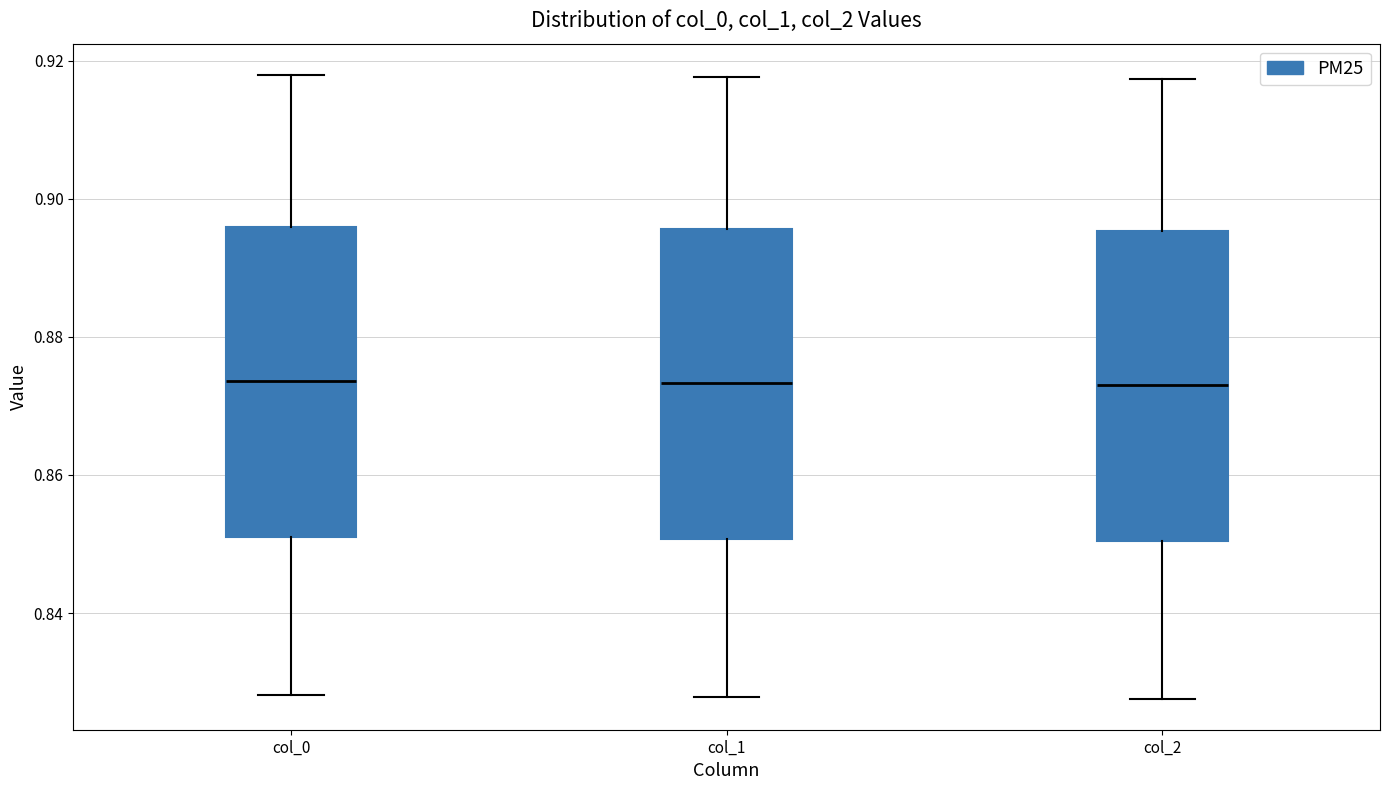

Reading left to right, transcribe this box plot: for each box, give where its median line is, the range the box spans, and where its two whiskers end, as read against the y-axis. The values are not printed on the chart, so give them approximately, as read against the axis.

col_0: median 0.874, box 0.852 to 0.896, whiskers 0.828 to 0.918
col_1: median 0.874, box 0.850 to 0.896, whiskers 0.828 to 0.918
col_2: median 0.874, box 0.850 to 0.896, whiskers 0.828 to 0.918